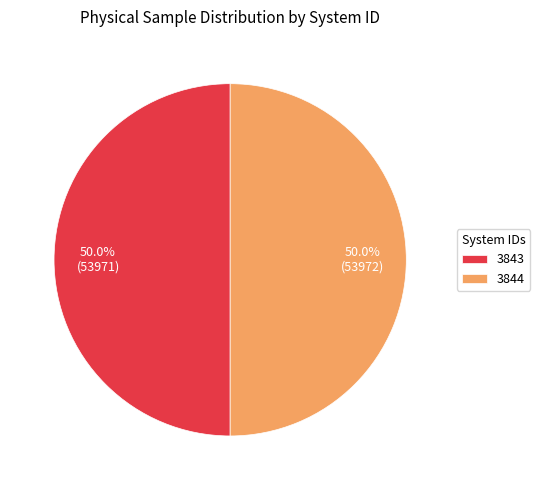

Is the sum of 3844 and 3843 greater than half?

Yes